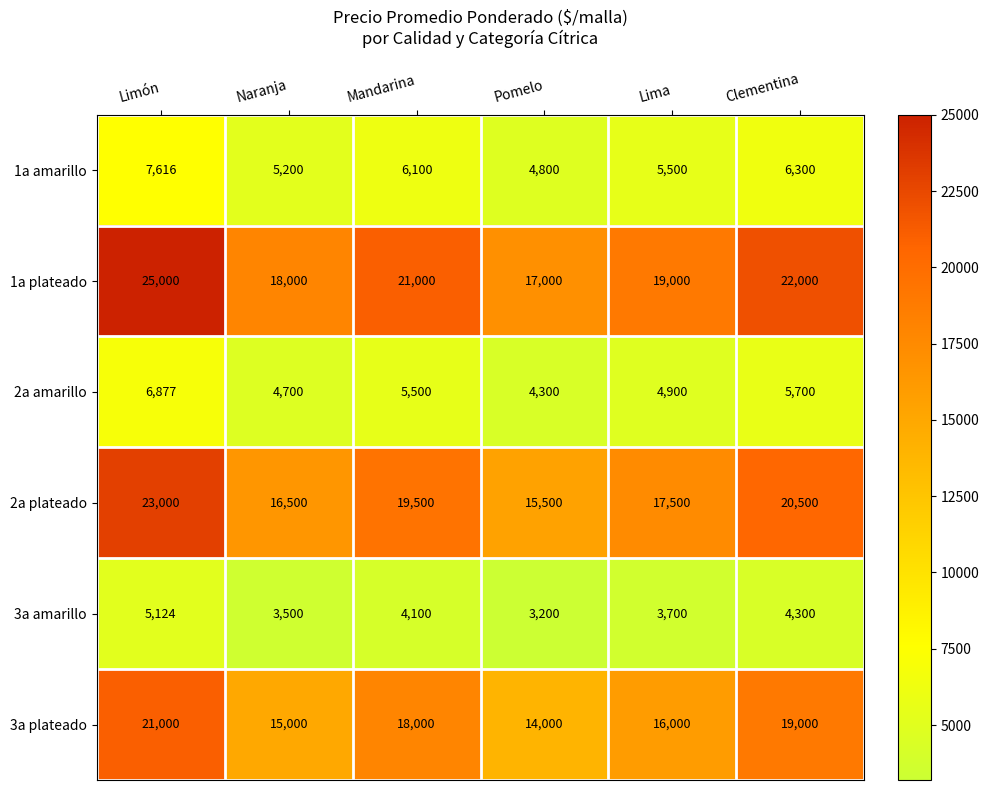

What is the sum of all 2a amarillo values?

31977